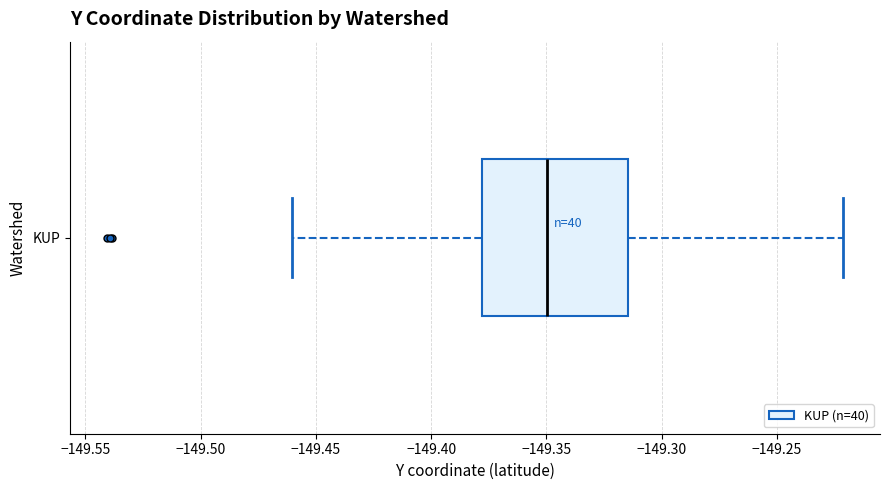

Read this box plot against the x-axis: the position of the median line, the range covered by the box, and the ends of both whiskers. The values are not printed on the chart, so give them approximately, as read against the axis.

median -149.350, box -149.380 to -149.315, whiskers -149.460 to -149.220